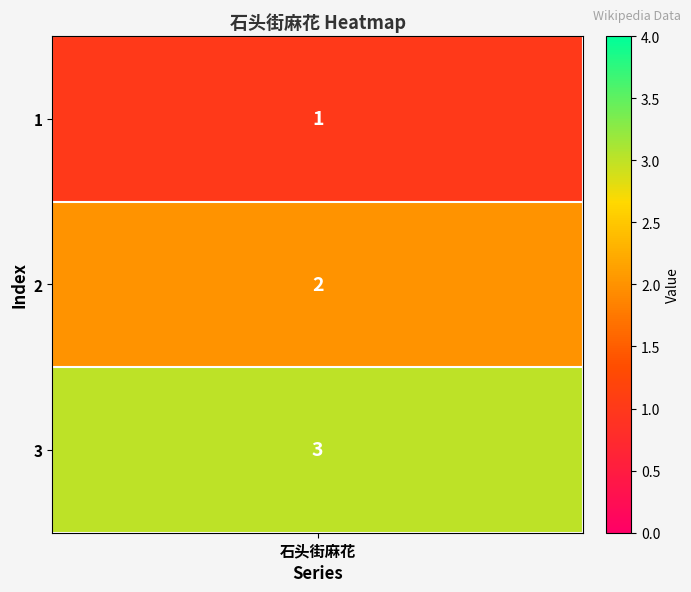

Count the number of values greater than 2.

1